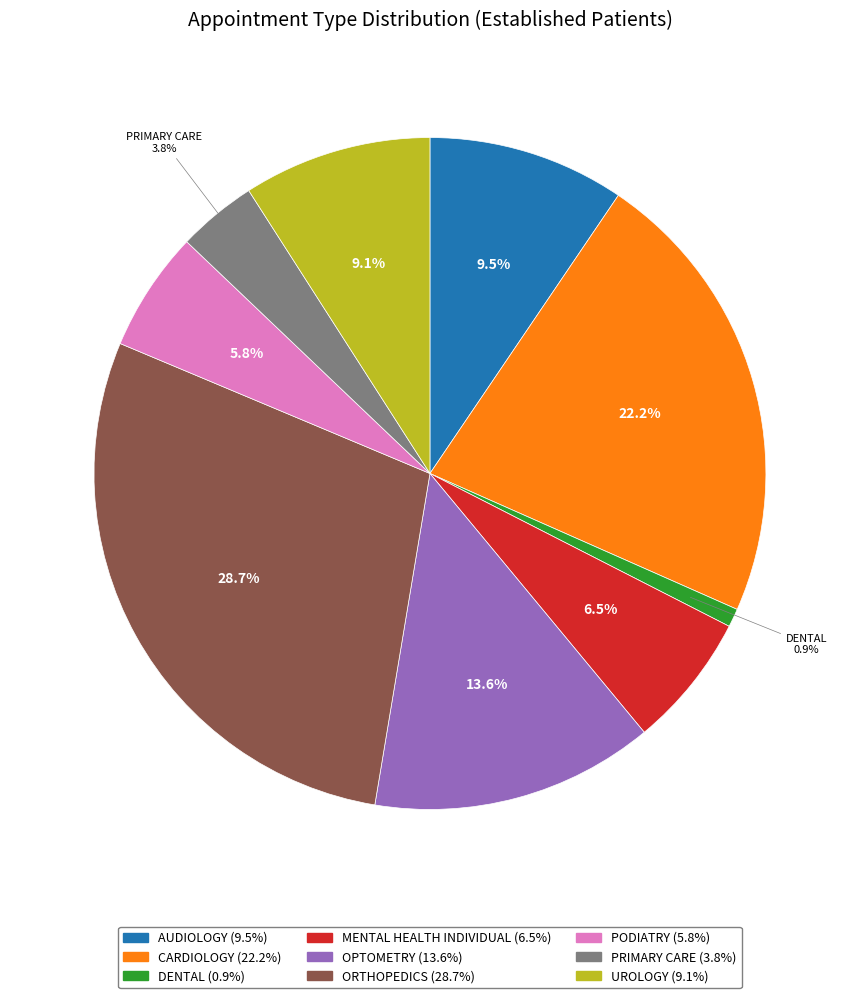

Count the number of slices in the pie.

9